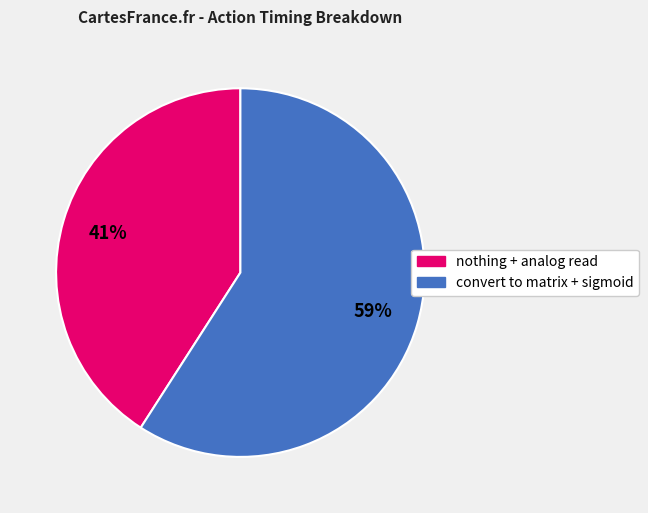

Count the number of slices in the pie.

2